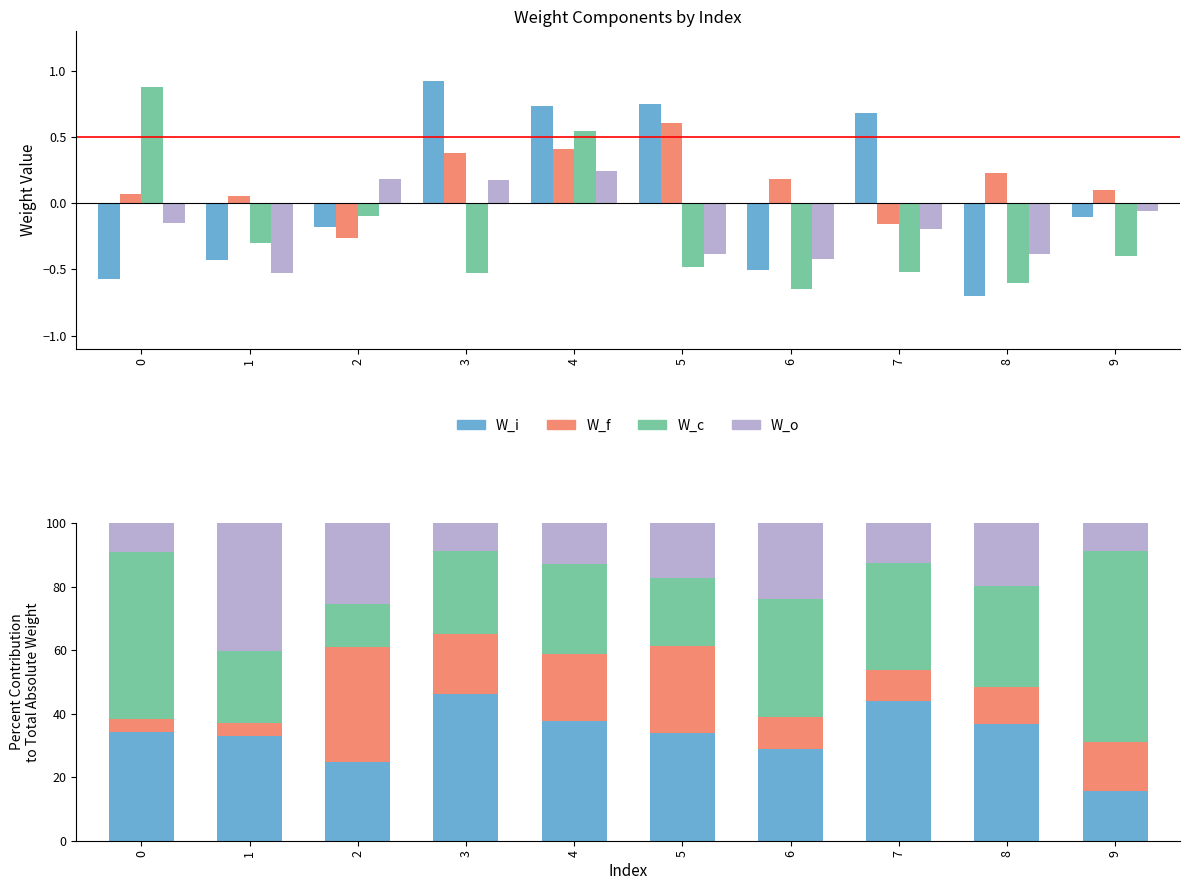

How many values in the W_f series are below 15?

5